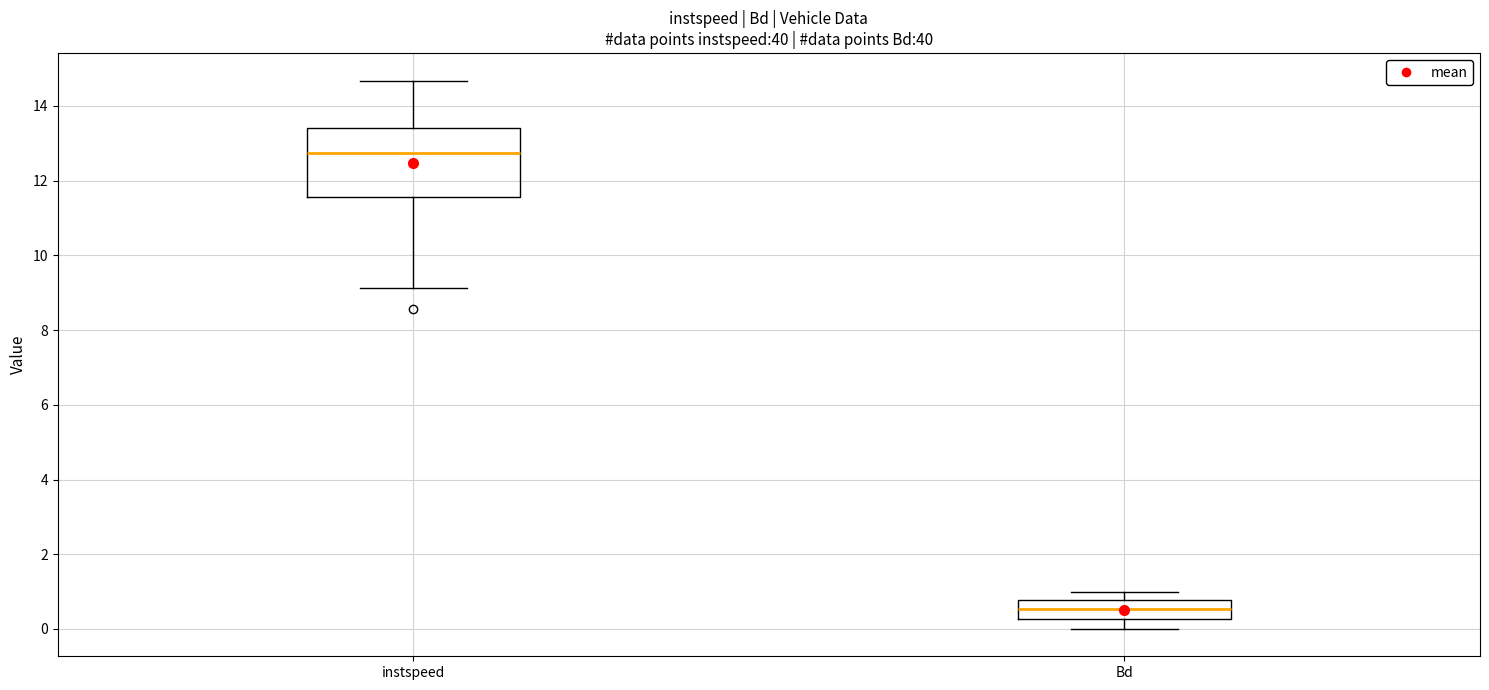

Reading left to right, transcribe this box plot: for each box, give where its median line is, the range the box spans, and where its two whiskers end, as read against the y-axis. The values are not printed on the chart, so give them approximately, as read against the axis.

instspeed: median 12.8, box 11.6 to 13.4, whiskers 9.2 to 14.6
Bd: median 0.6, box 0.2 to 0.8, whiskers 0.0 to 1.0